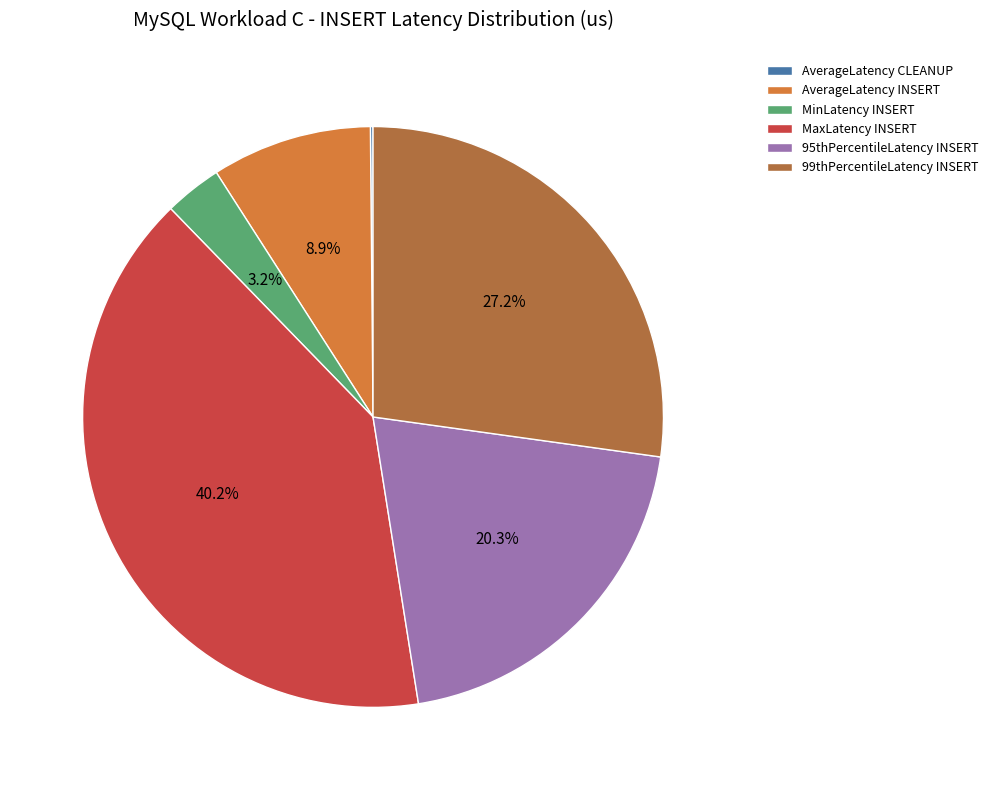

Is AverageLatency INSERT the majority of the pie?

No